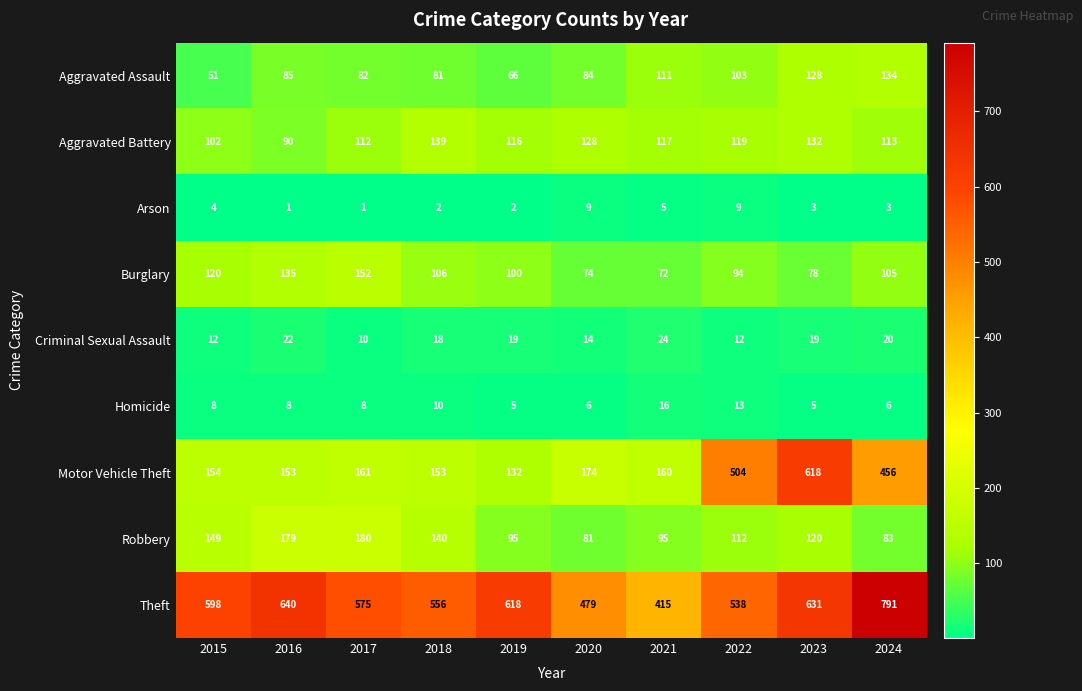

Is it true that Aggravated Battery equals 119 at 2022?

True